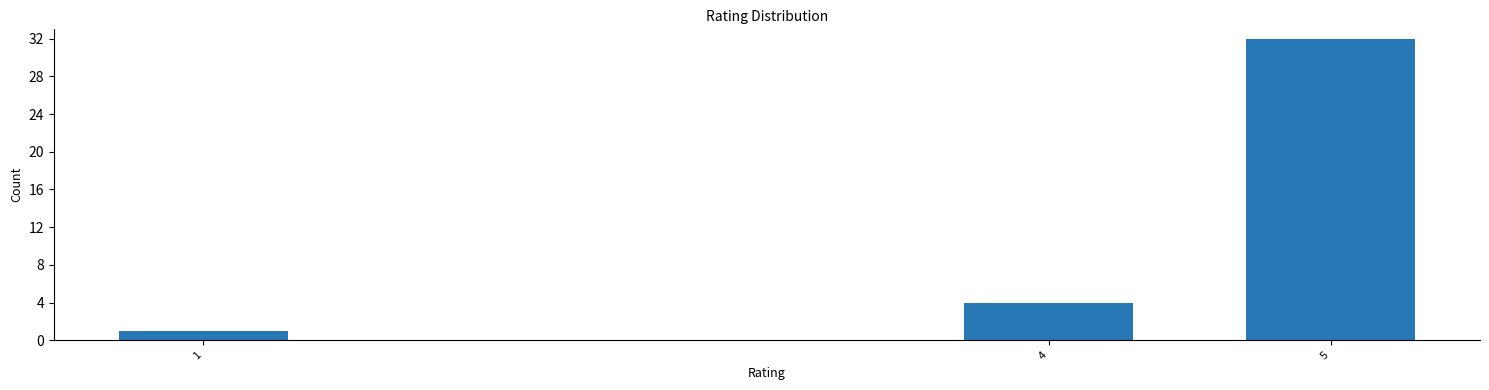

Reading left to right, what are all the values shown in this chart?

1	4	32